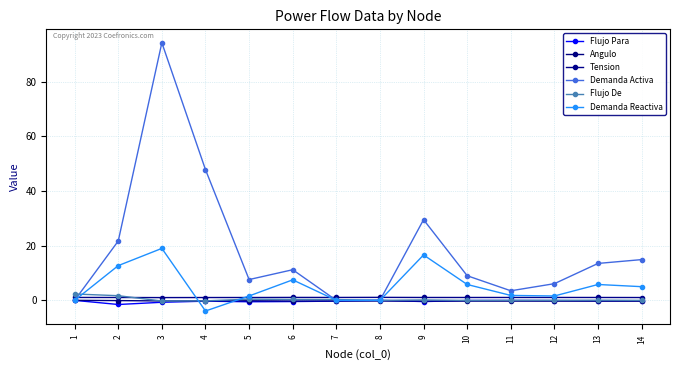

How many lines are shown in the chart?

6